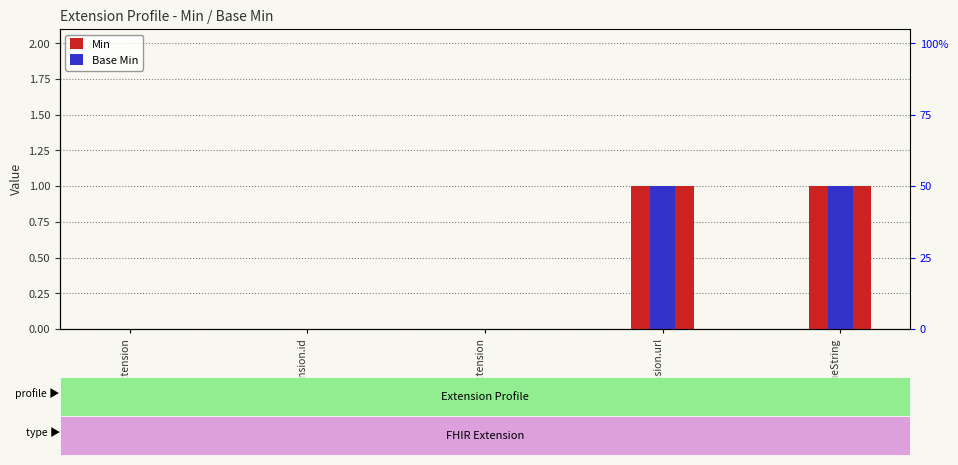

What is the sum of the Min values at Extension.url and Extension.extension?

1